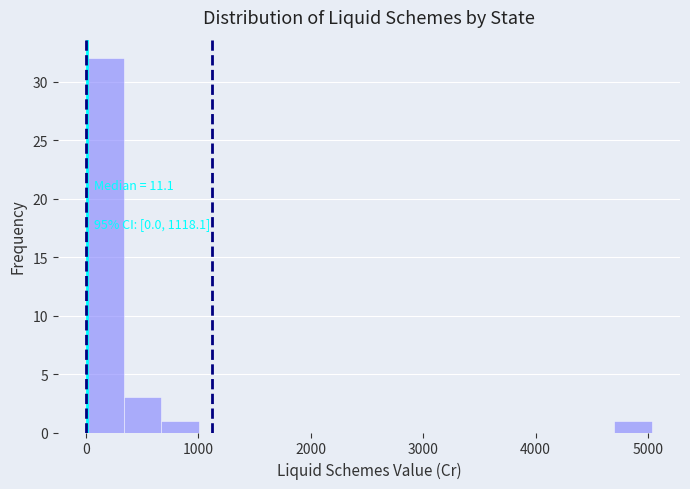

Read against the x-axis, roughly where is the centre of the tallest bar?

200